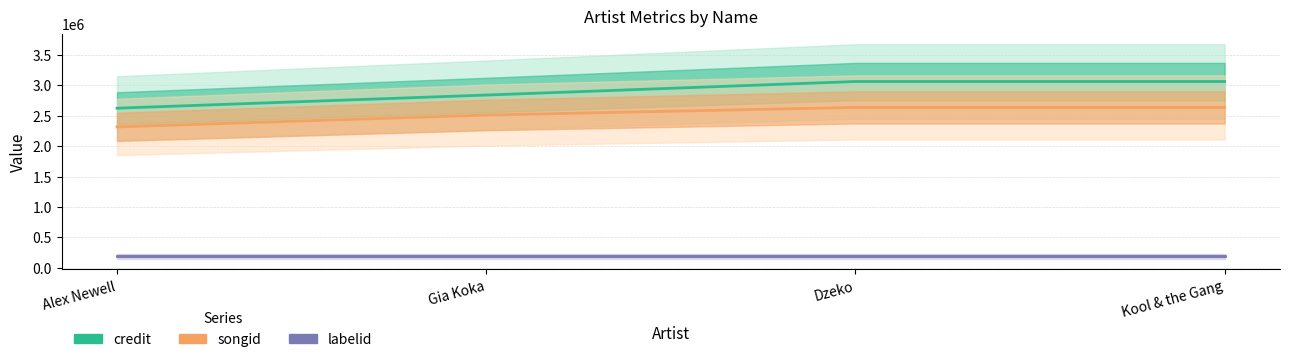

True or false: credit and labelid cross at least once.

False